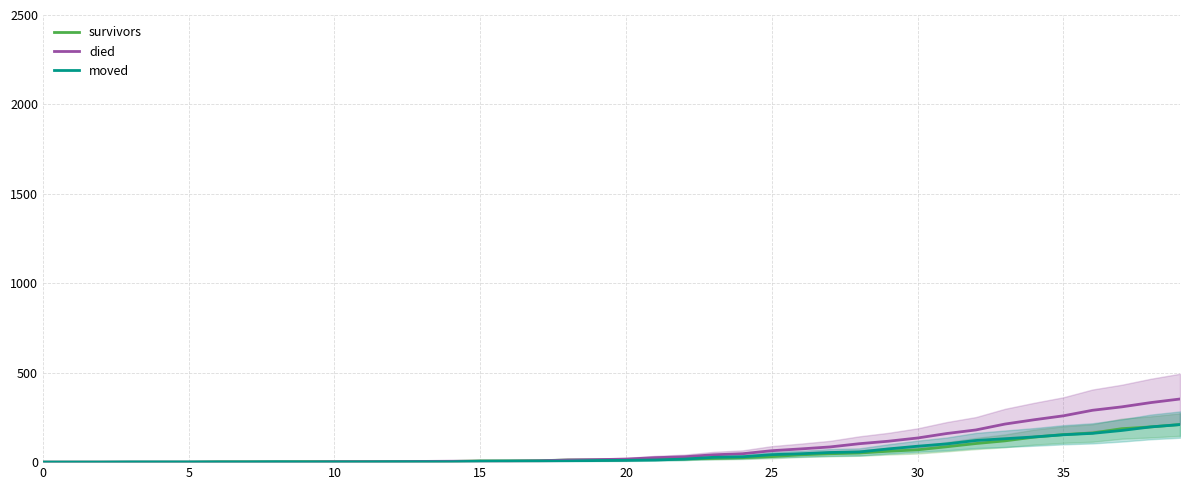

At which label does moved first exceed 10?

21